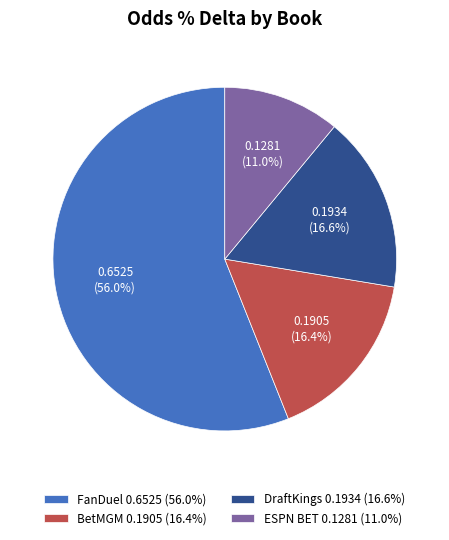

What is the smallest slice in the pie chart?

ESPN BET 0.1281 (11.0%)